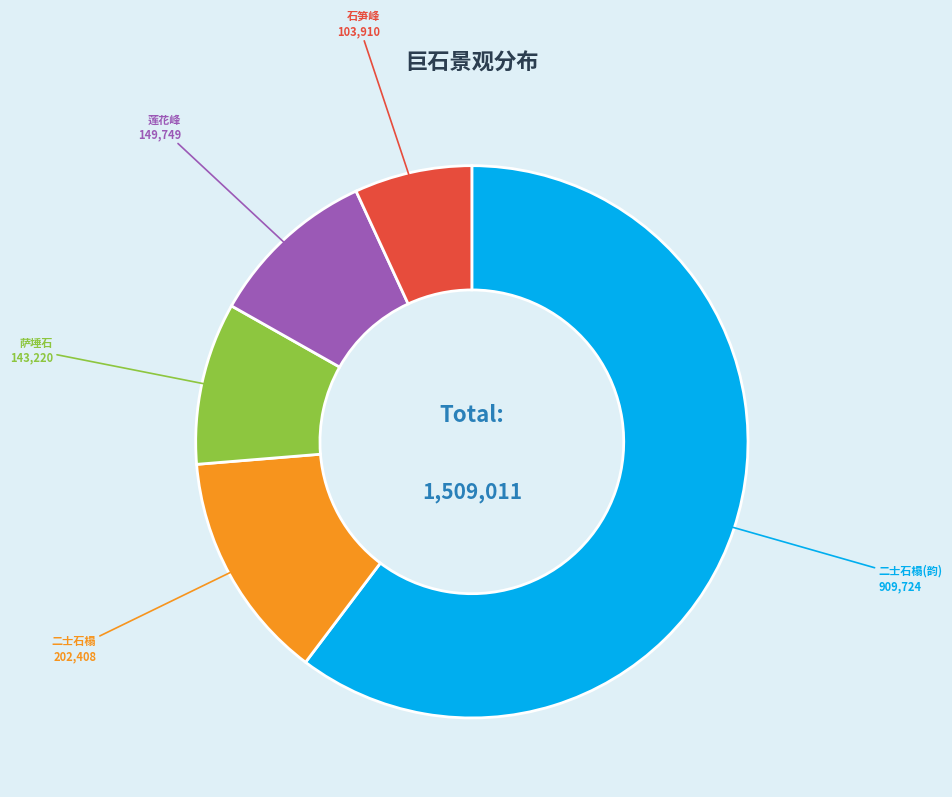

Is there a majority slice in this chart?

Yes